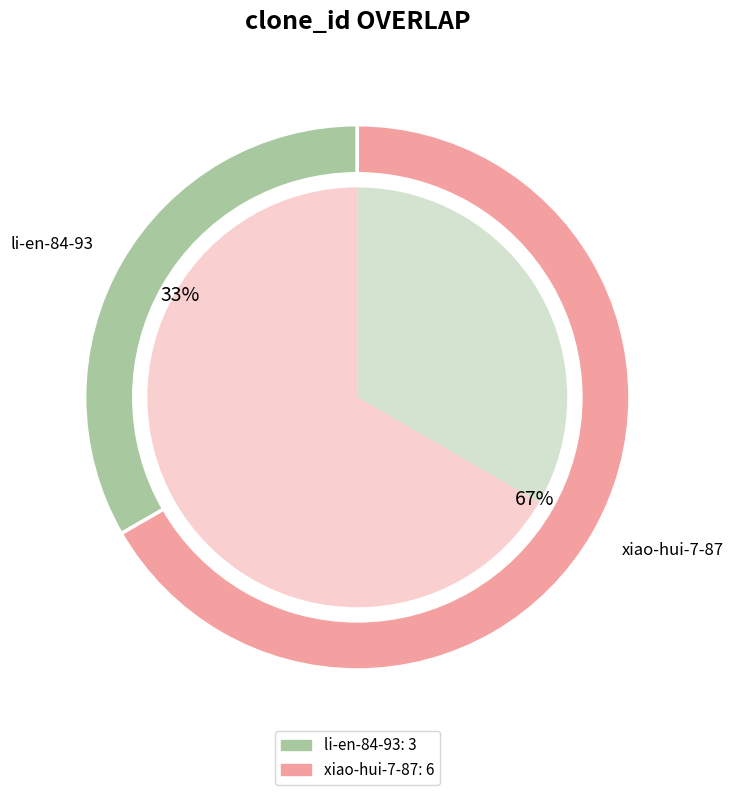

True or false: li-en-84-93 accounts for 33% of the total.

True